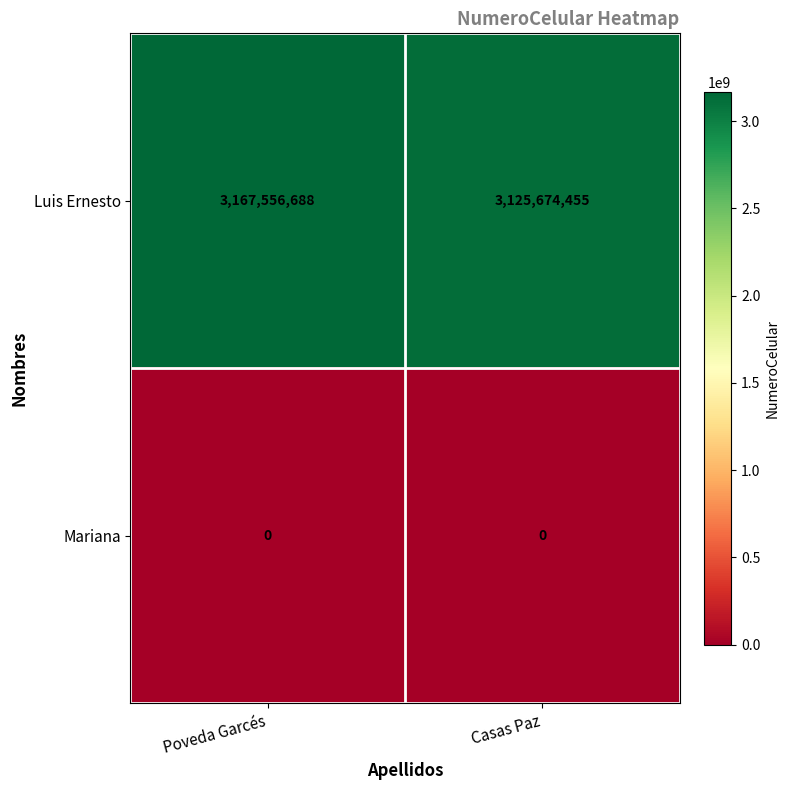

Reading right to left, transcribe all the data shown in this chart.

Luis Ernesto: 3125674455	3167556688
Mariana: 0	0